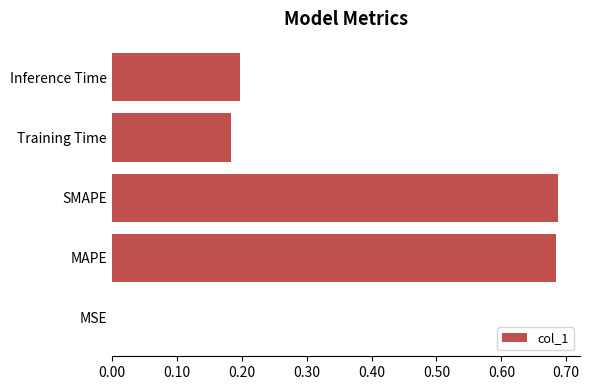

True or false: the data shows 0.3 at Training Time.

False